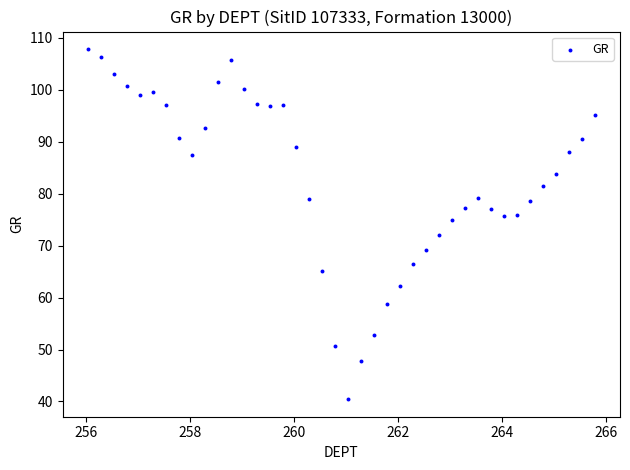

What is the range of Y values (max minus min)?

67.4